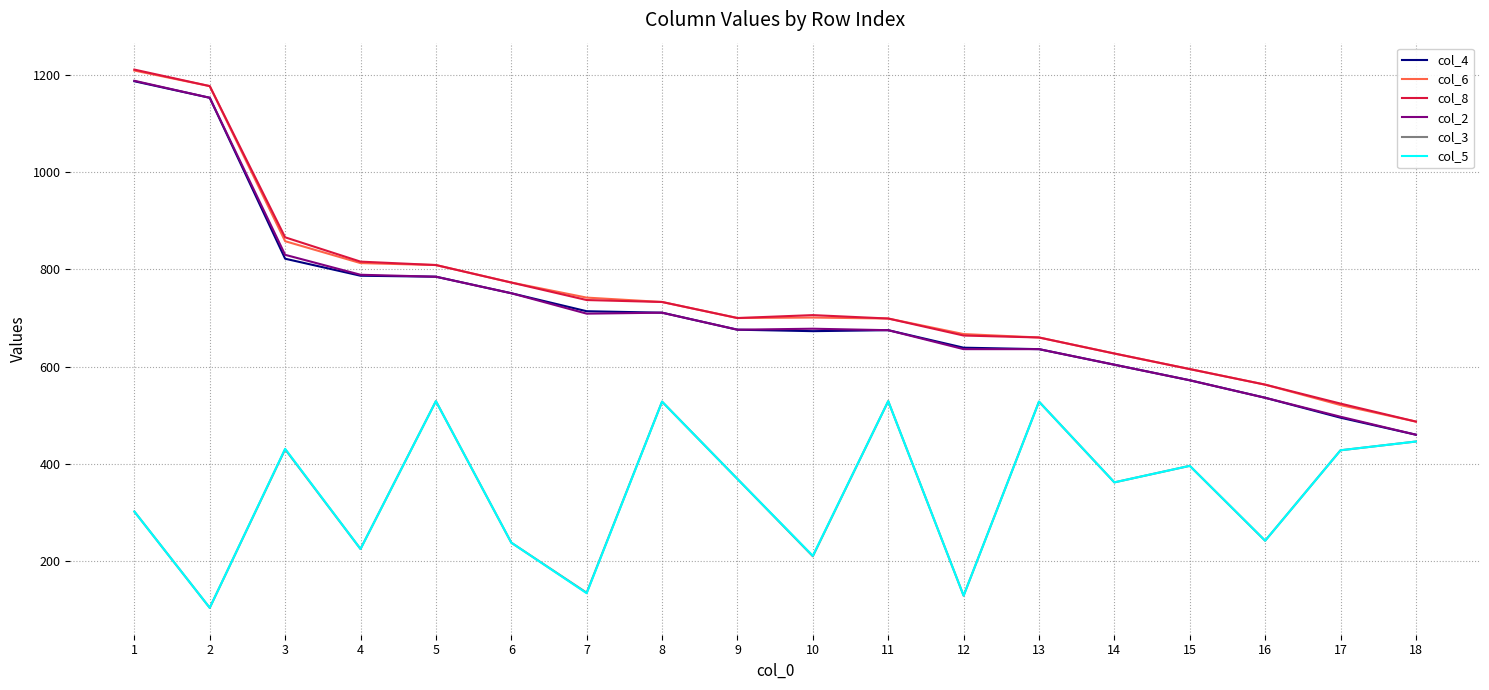

What is the average value of the col_3 series?

341